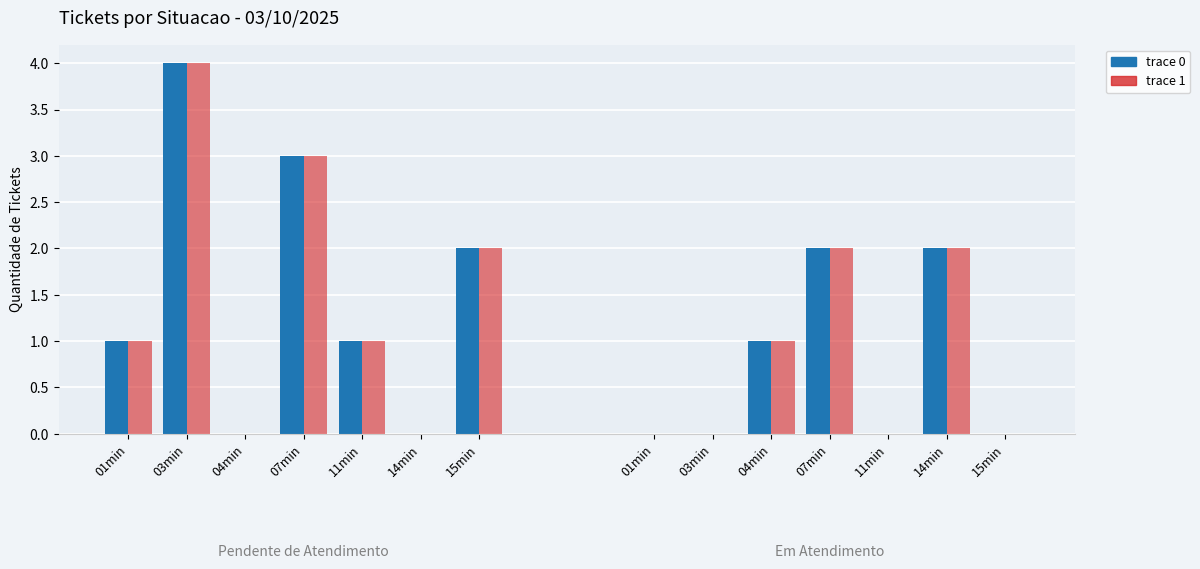

The value of Pendente de Atendimento at 01min is 2. True or false?

False